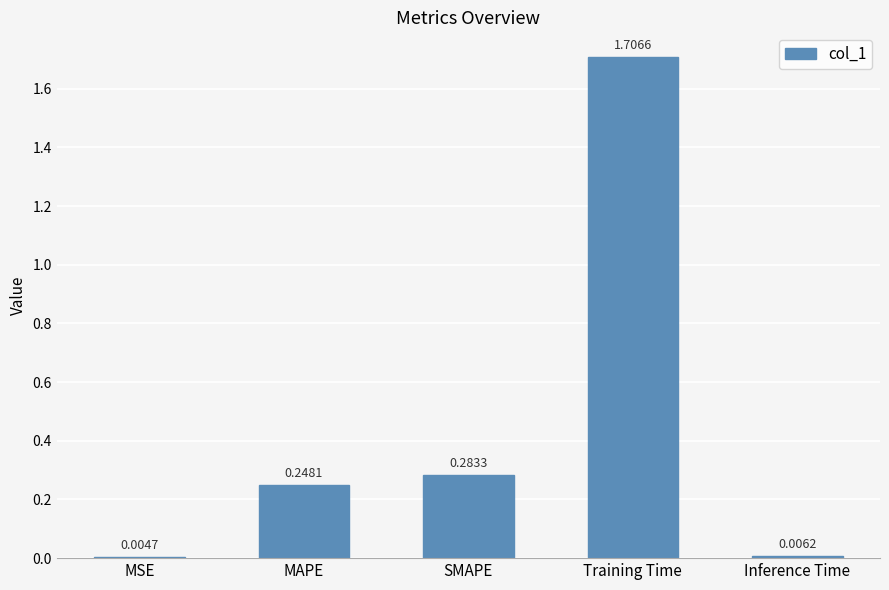

At which category does the chart reach its peak across all series?

Training Time